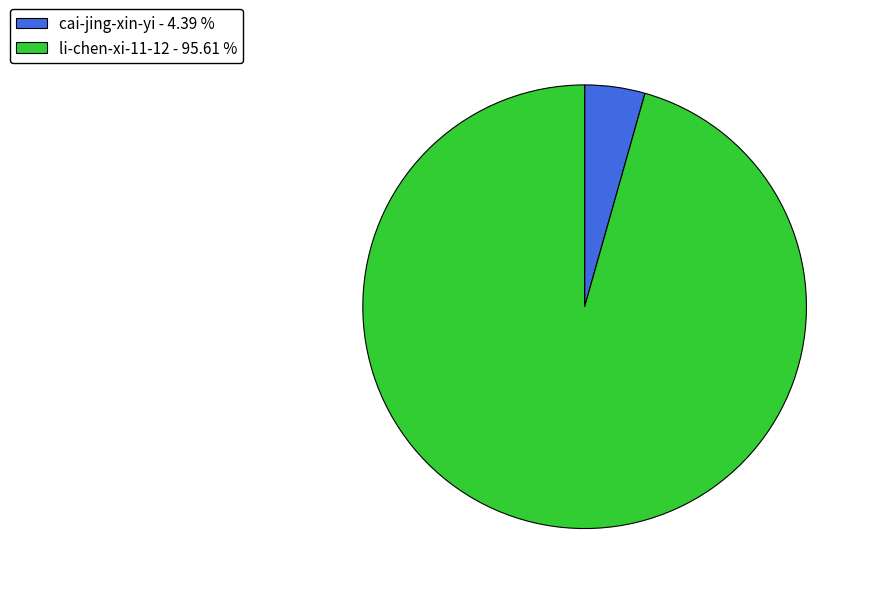

How many slices are in this pie chart?

2